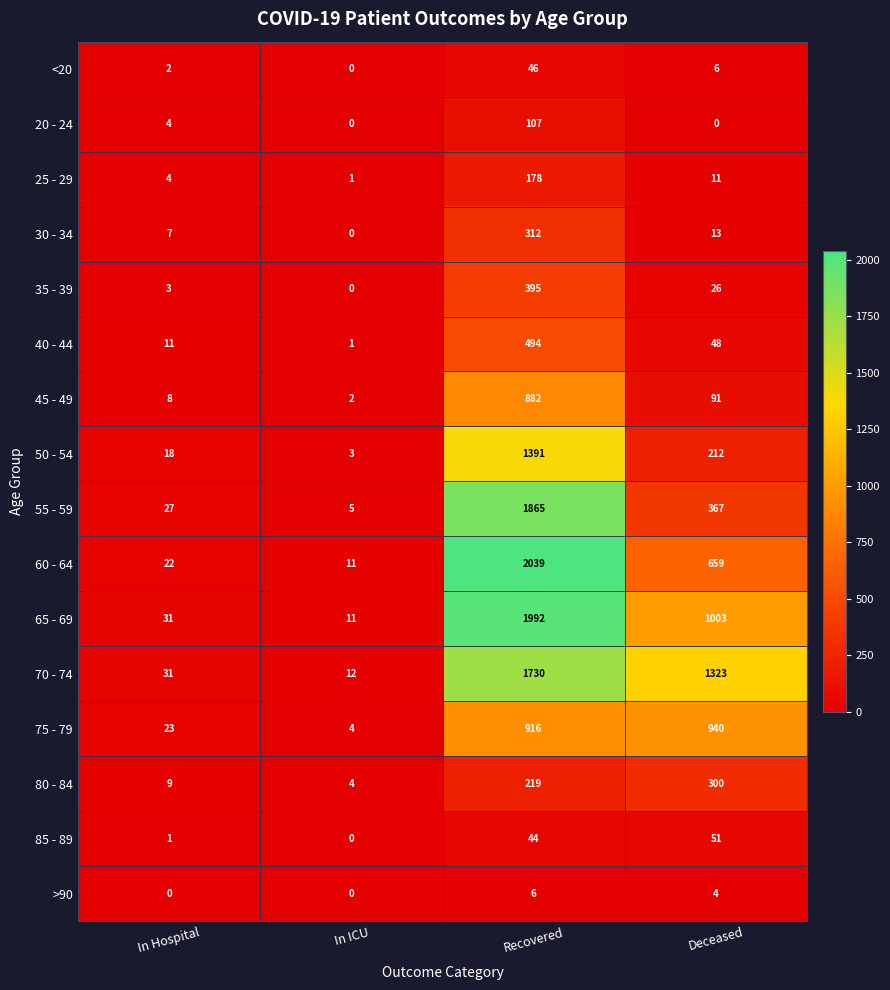

What is the total value across all series at Recovered?

12616